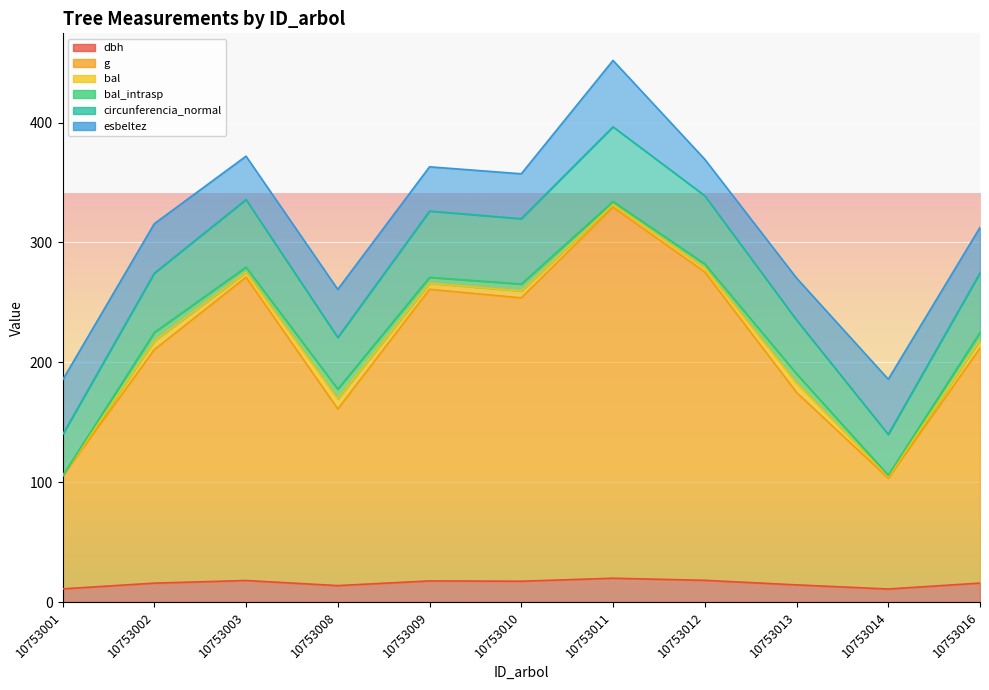

True or false: circunferencia_normal has a value of 515.1 at 10753012.

False